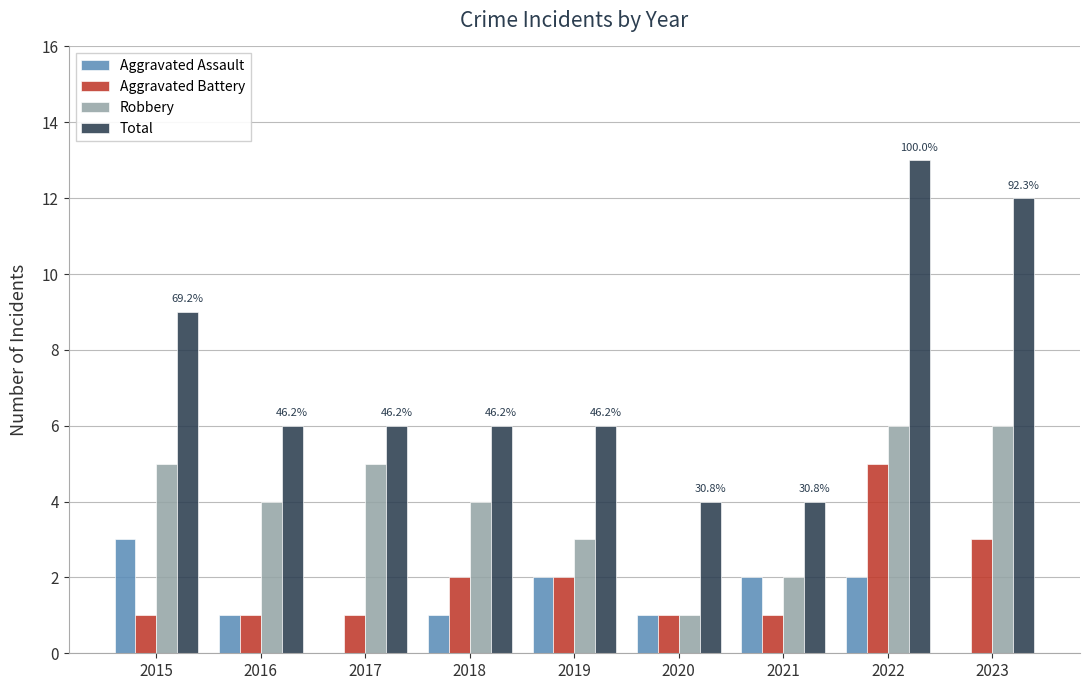

Is the value of Total at 2020 greater than the value of Aggravated Assault at 2017?

Yes